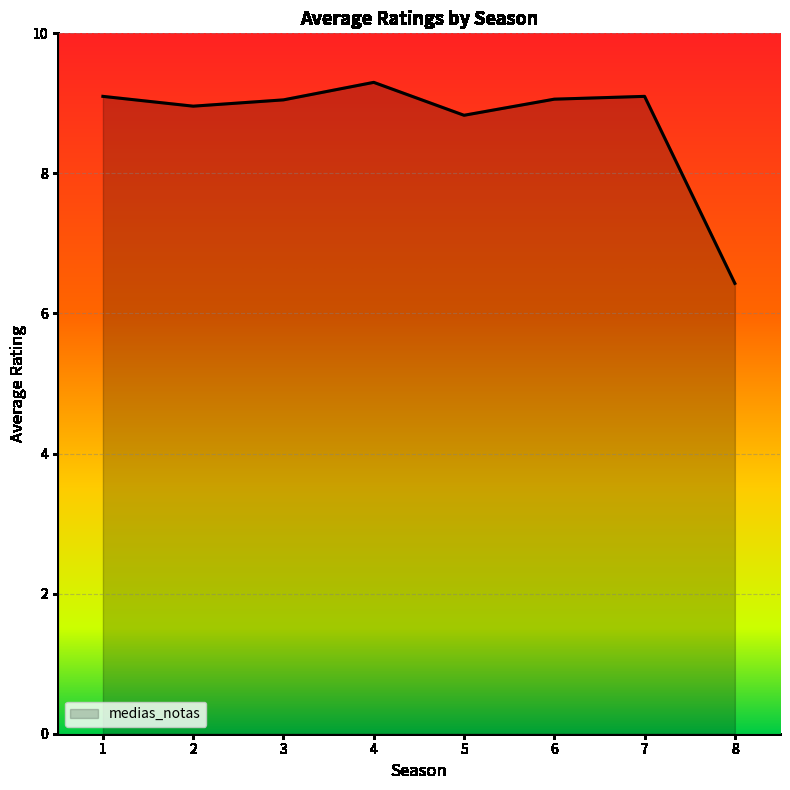

How many interior local valleys (lower than both neighbors) does the data have?

2